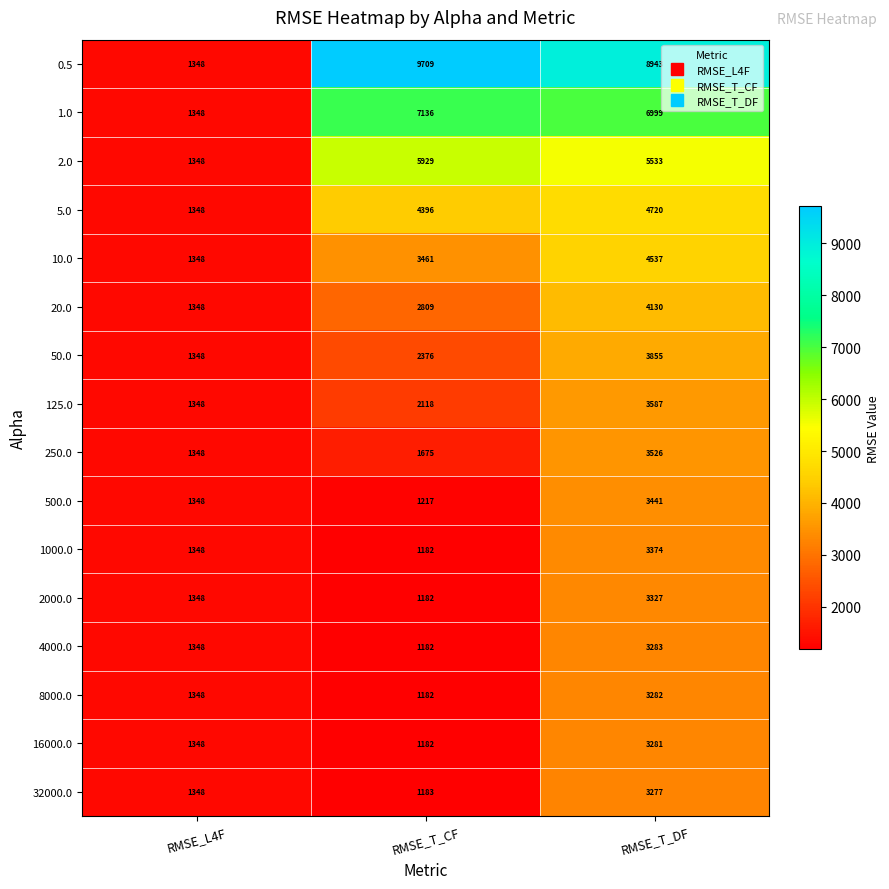

Rank the series at RMSE_T_DF from lowest to highest value.

32000.0, 16000.0, 8000.0, 4000.0, 2000.0, 1000.0, 500.0, 250.0, 125.0, 50.0, 20.0, 10.0, 5.0, 2.0, 1.0, 0.5